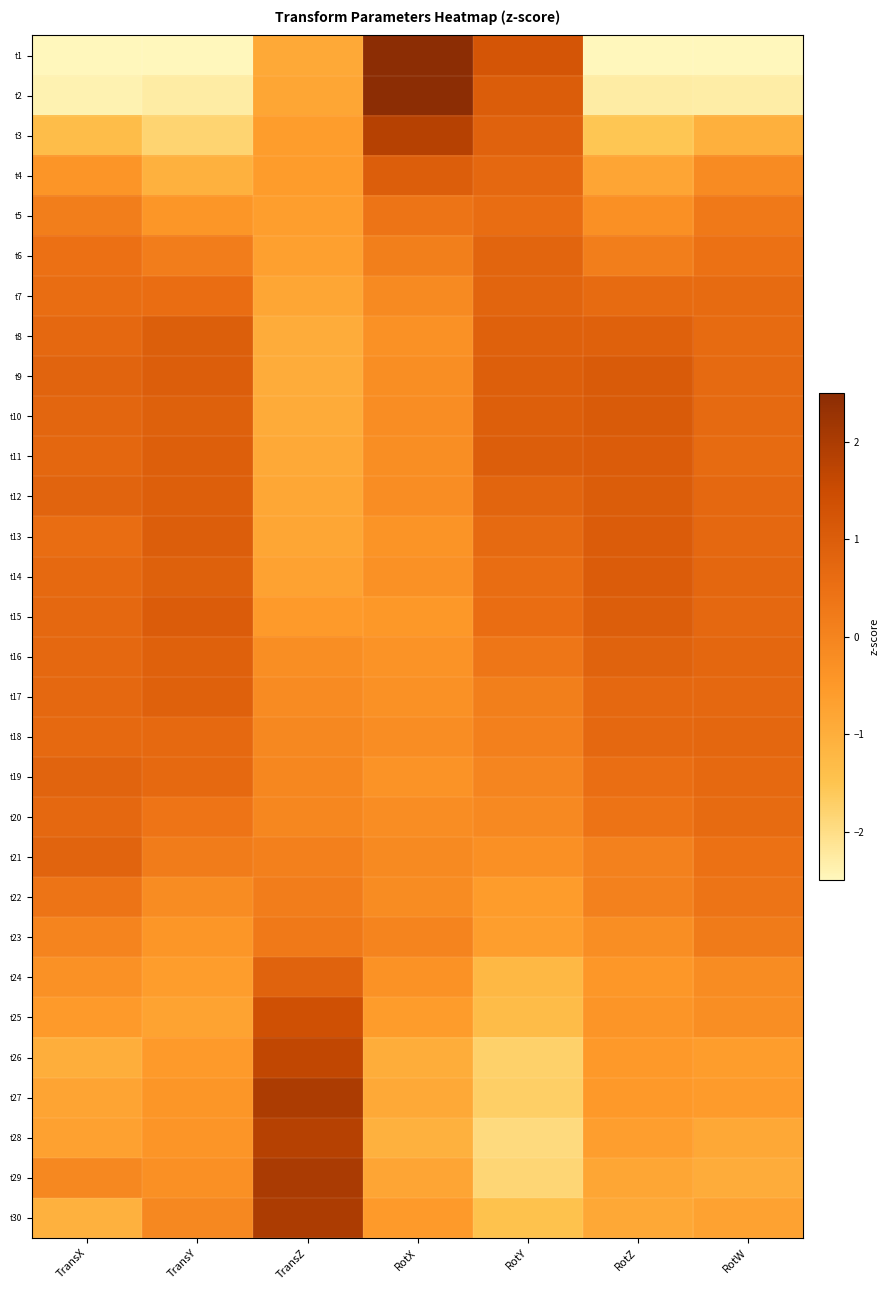

What is the smallest value displayed?

-3.7